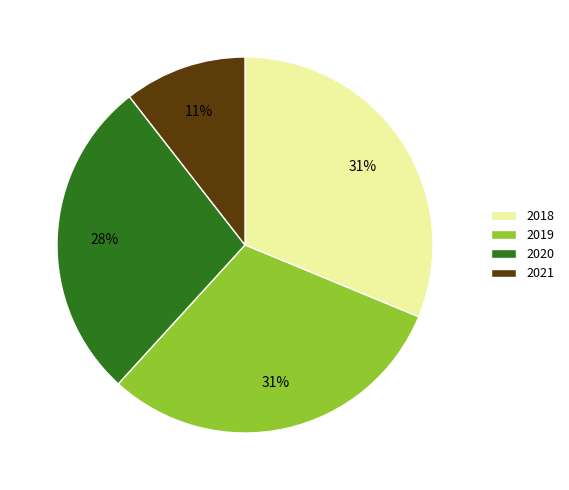

How many slices are in this pie chart?

4